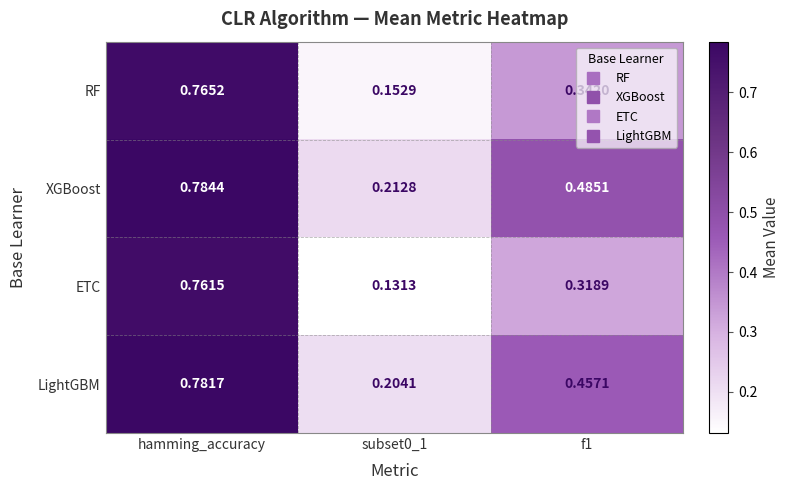

Rank the series by their maximum value, from highest to lowest.

XGBoost, LightGBM, RF, ETC